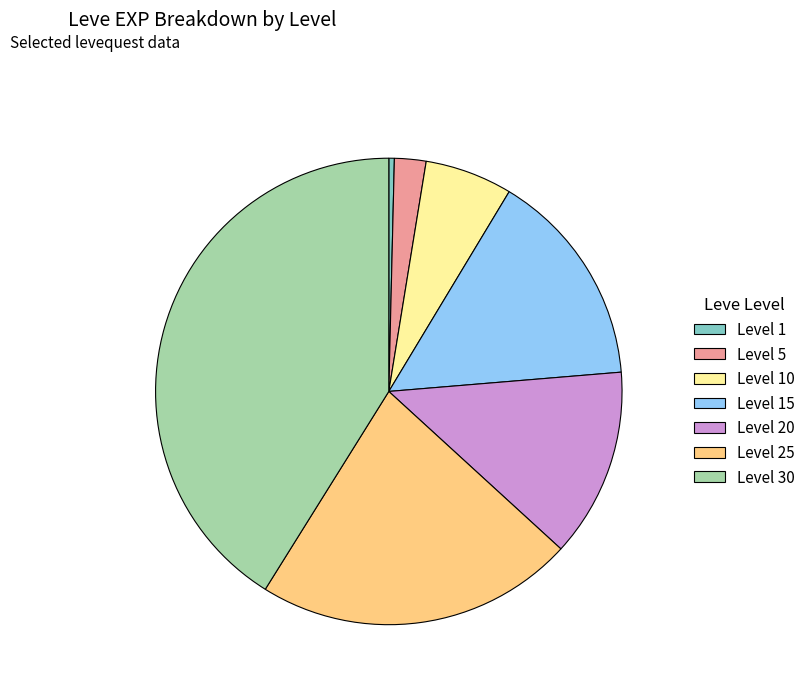

How many segments does this pie chart have?

7